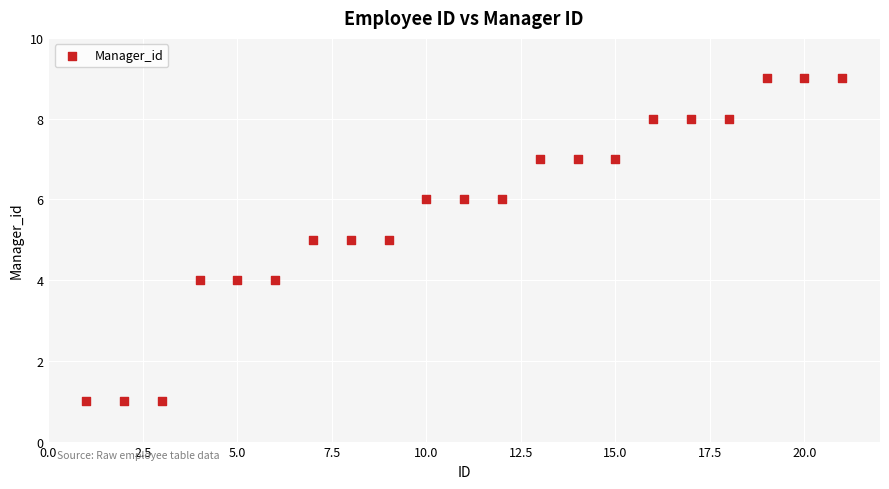

What is the range of Y values (max minus min)?

8